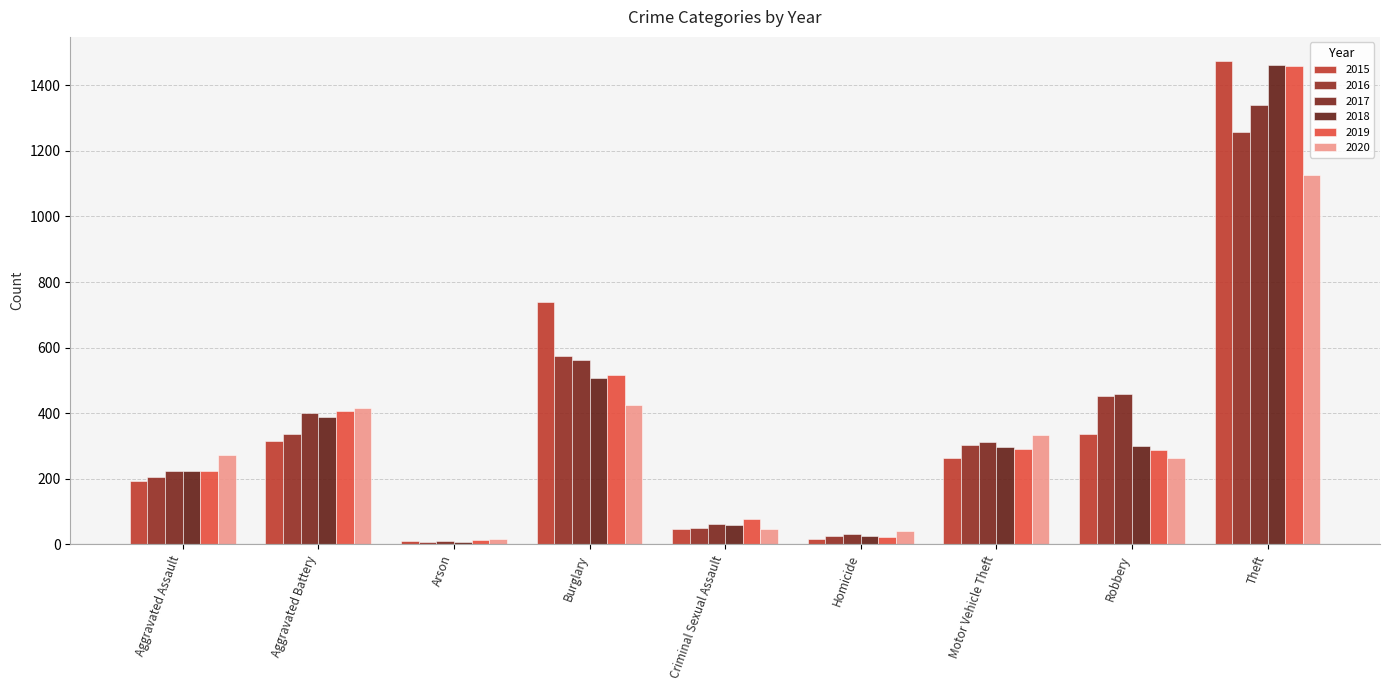

Between Aggravated Assault and Criminal Sexual Assault, which series saw the biggest shift?

2020